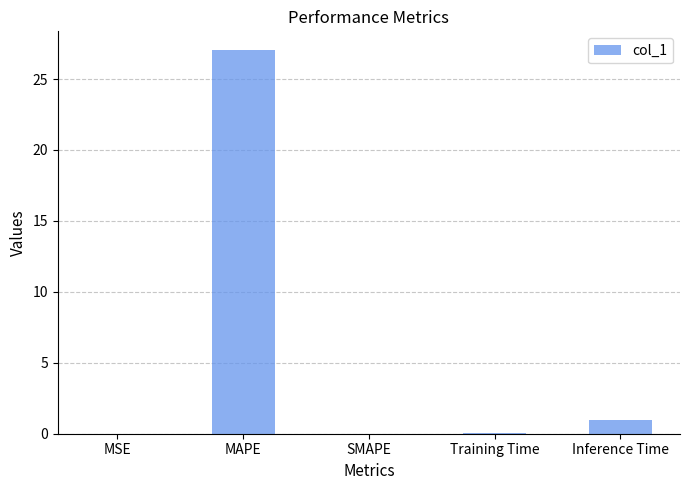

What is the average value?

5.6